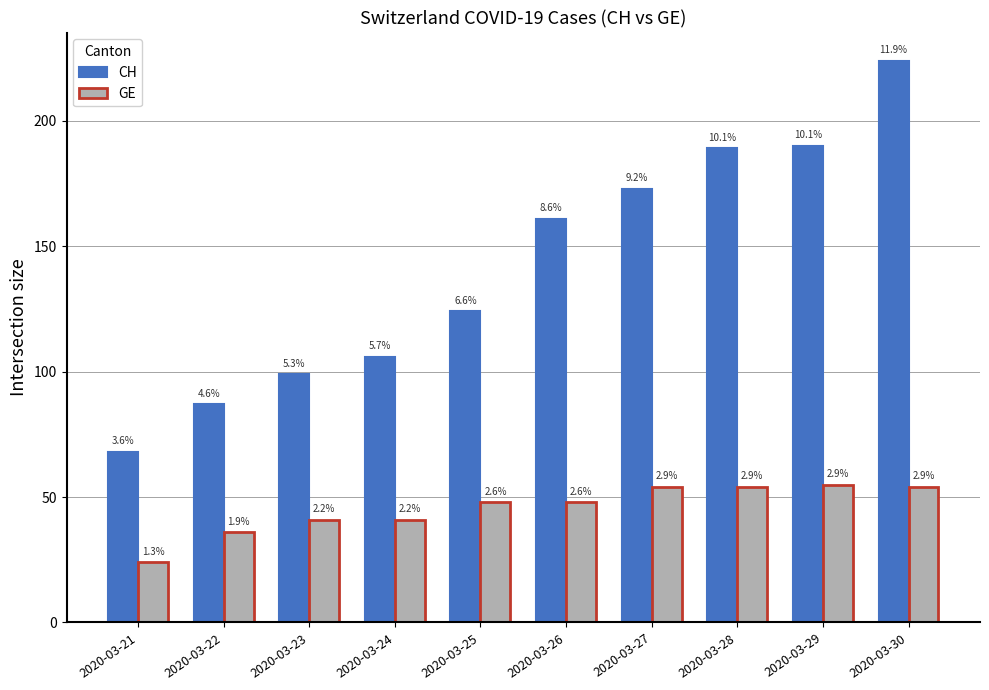

Reading left to right, transcribe all the data shown in this chart.

CH: 68	87	99	106	124	161	173	189	190	224
GE: 24	36	41	41	48	48	54	54	55	54